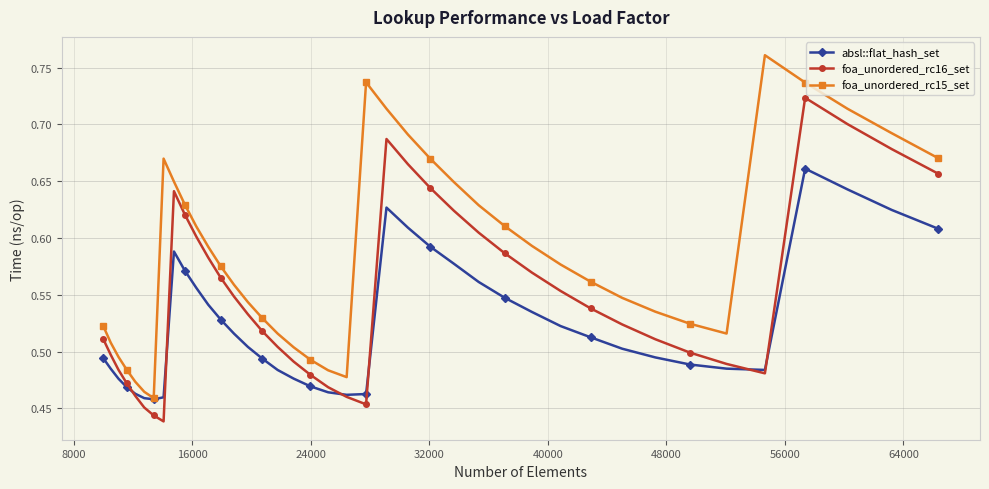

How many interior local peaks does the foa_unordered_rc16_set series have?

3